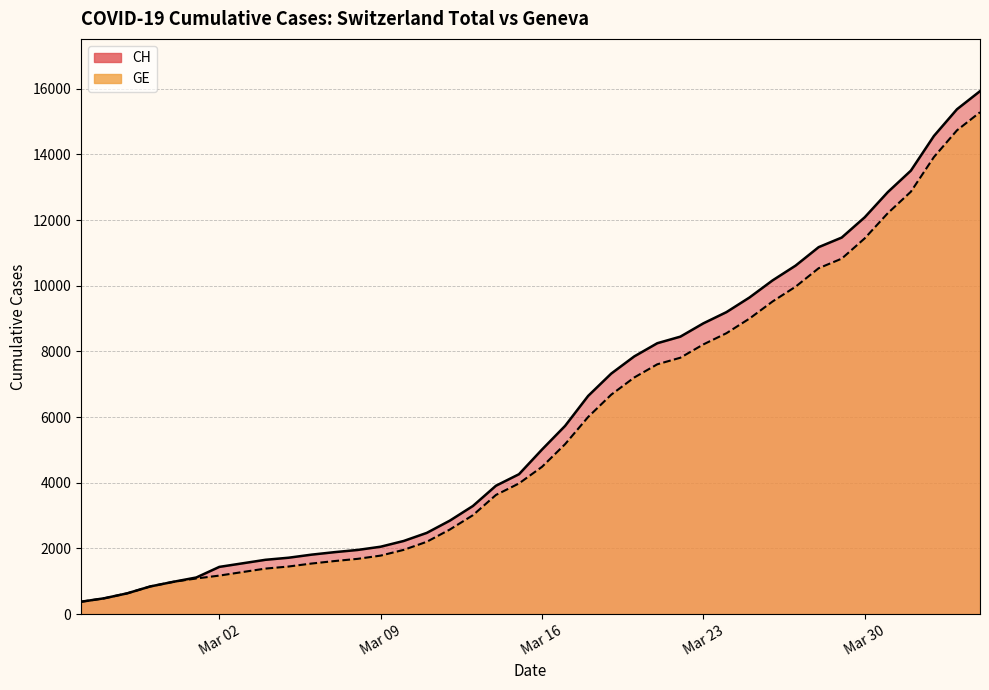

Which series has the largest total across all categories?

CH